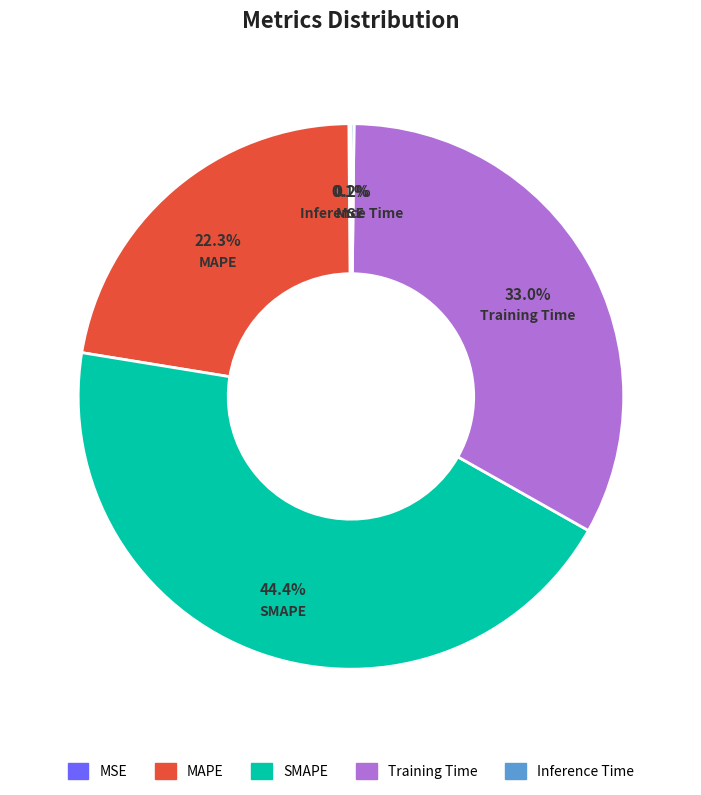

To the nearest percent, what is the average slice percentage?

20%